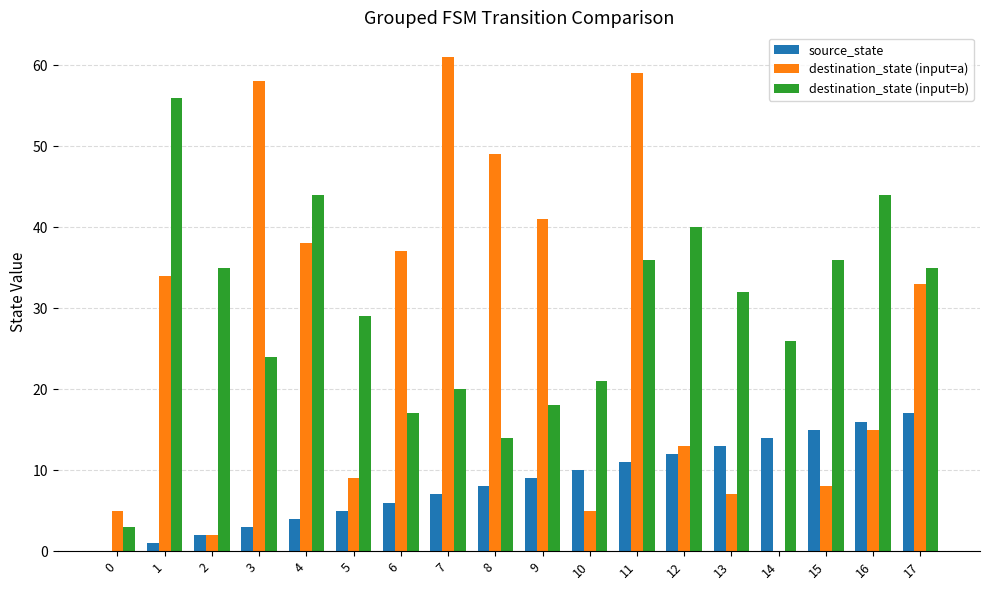

What is the total value across all series at 11?

106